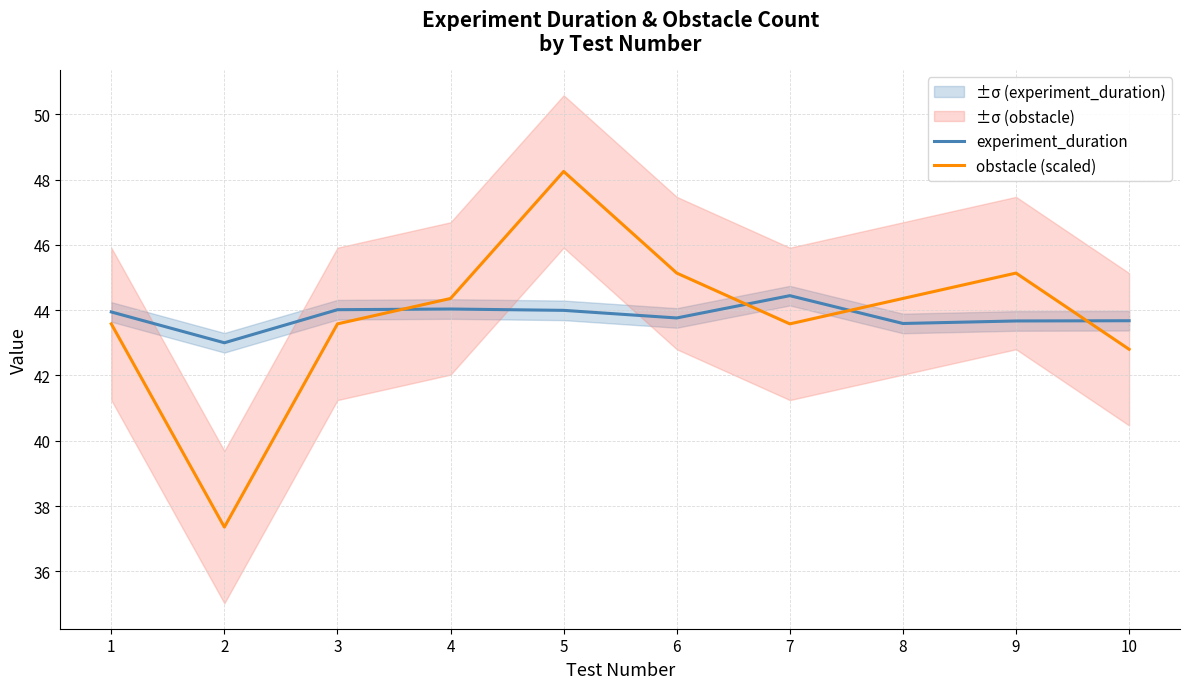

List the series in order of their peak value, highest first.

obstacle (scaled), experiment_duration